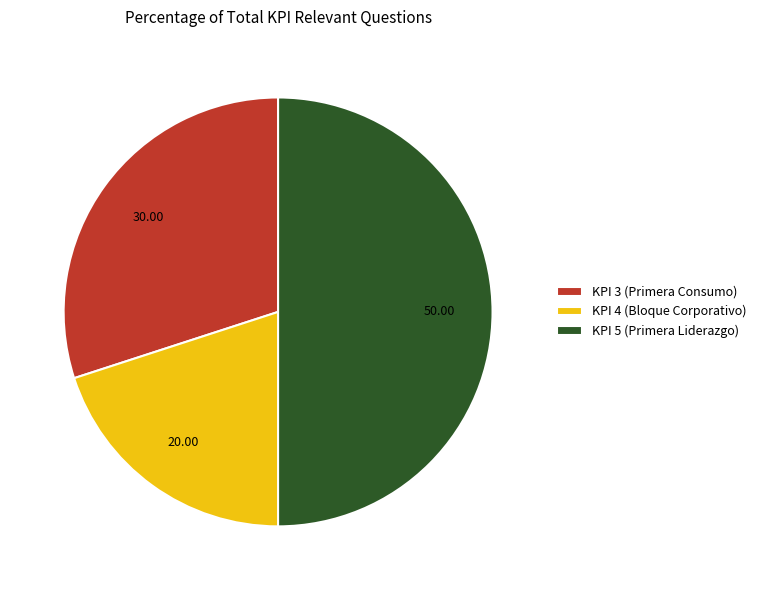

True or false: KPI 3 (Primera Consumo) accounts for 30% of the total.

True